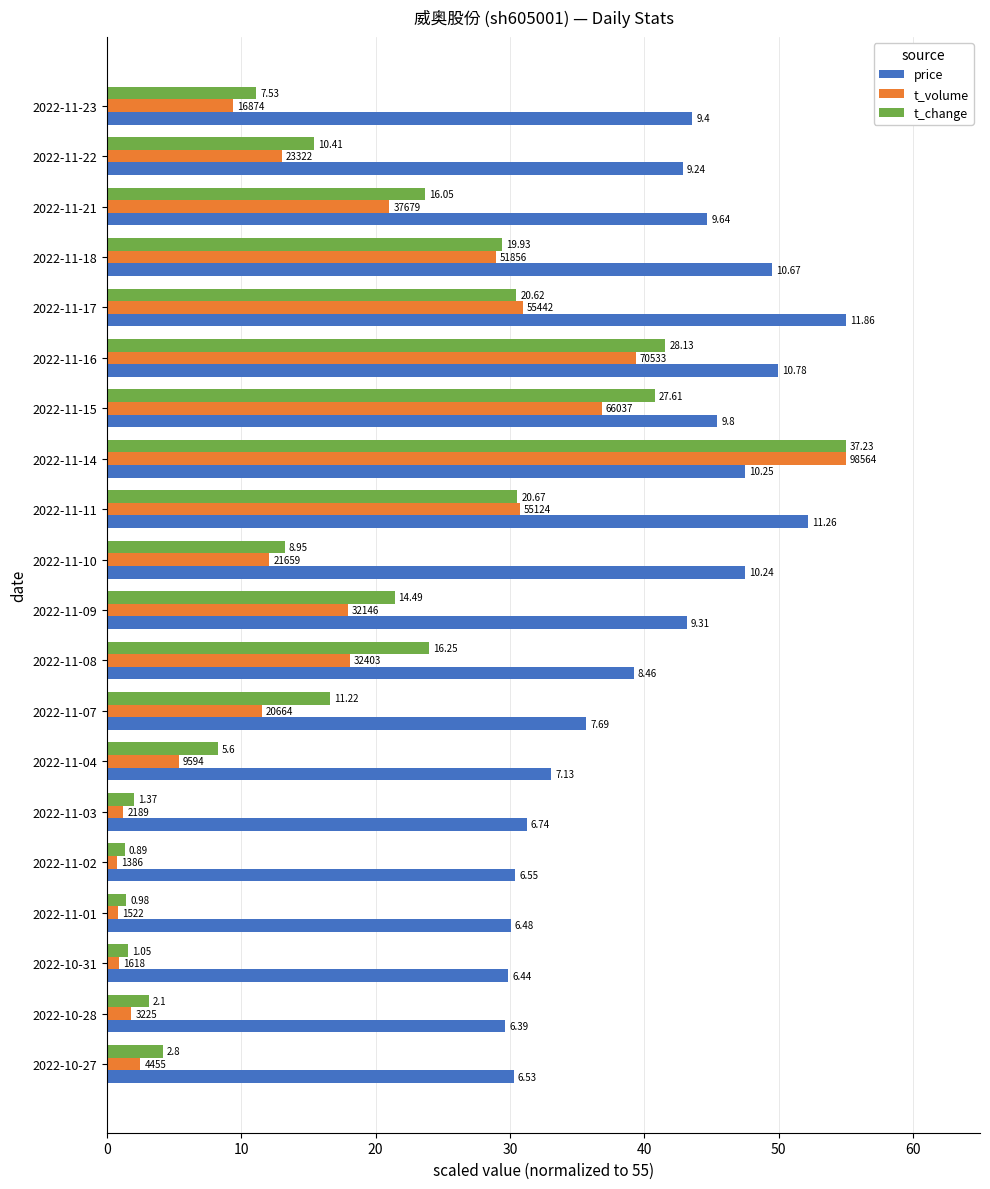

What are all the series names shown in the legend?

price, t_volume, t_change